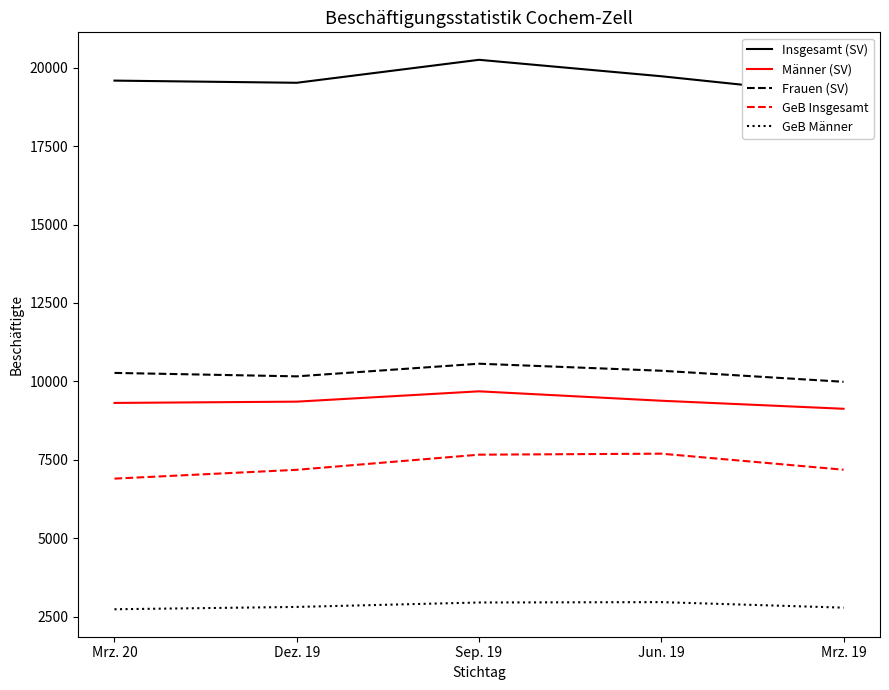

At which category is the sum across all series the highest?

Sep. 19